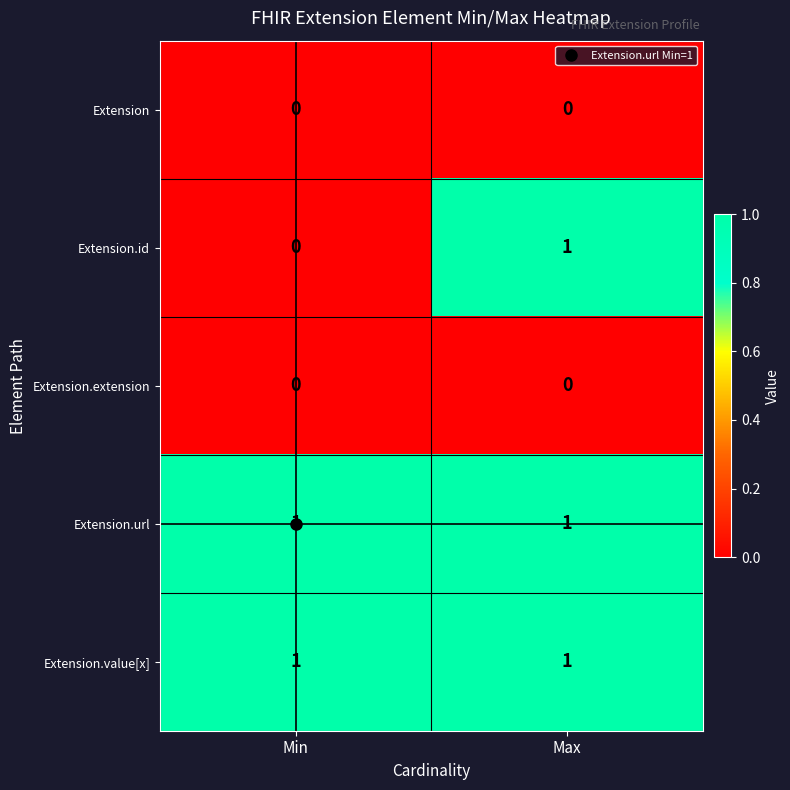

Where is Extension.id nearest to the value 0?

Min